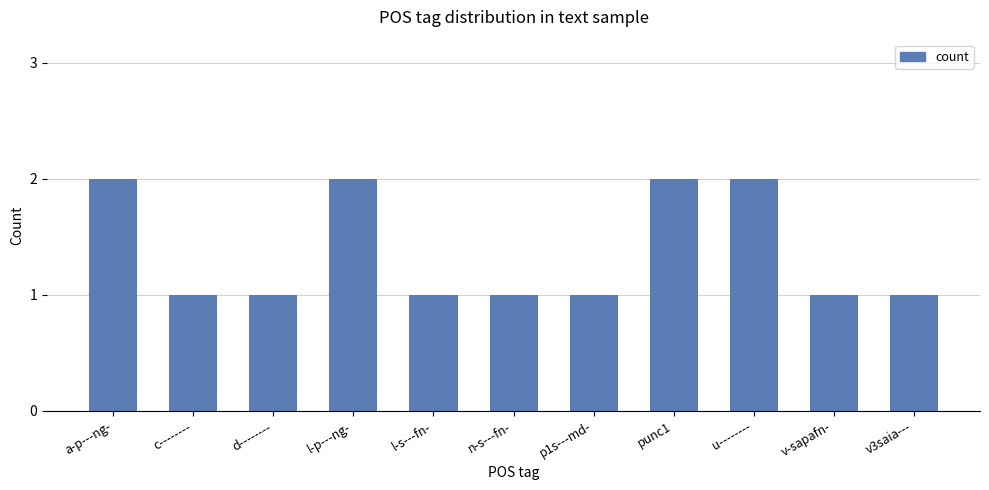

Approximately how many times larger is the value at c-------- compared to p1s---md-?

1.0